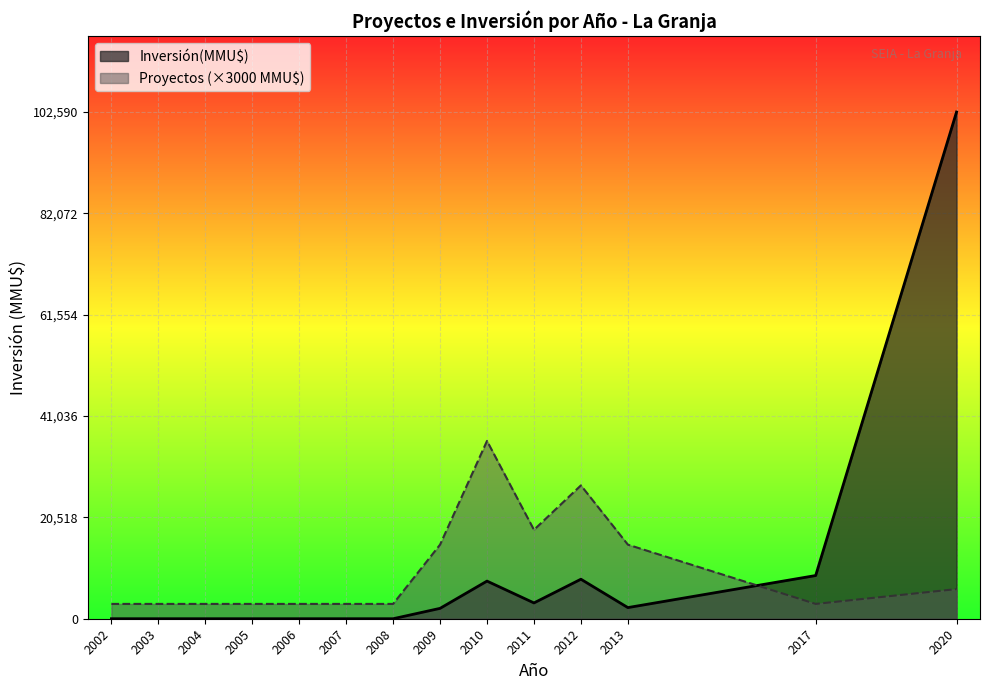

List the series in order of their peak value, highest first.

Inversión(MMU$), Proyectos (×3000 MMU$)